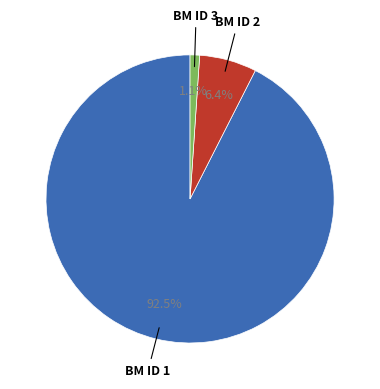

How many segments does this pie chart have?

3